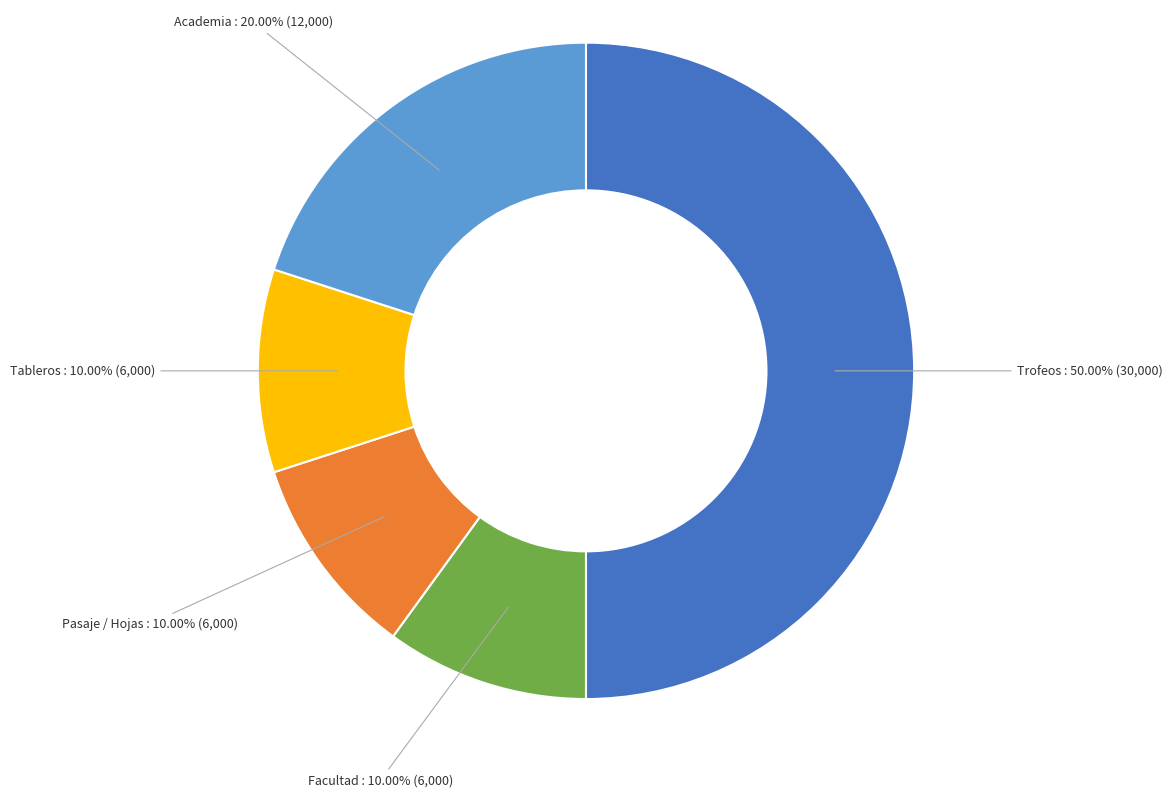

To the nearest percent, what percentage of the pie is Academia?

20%